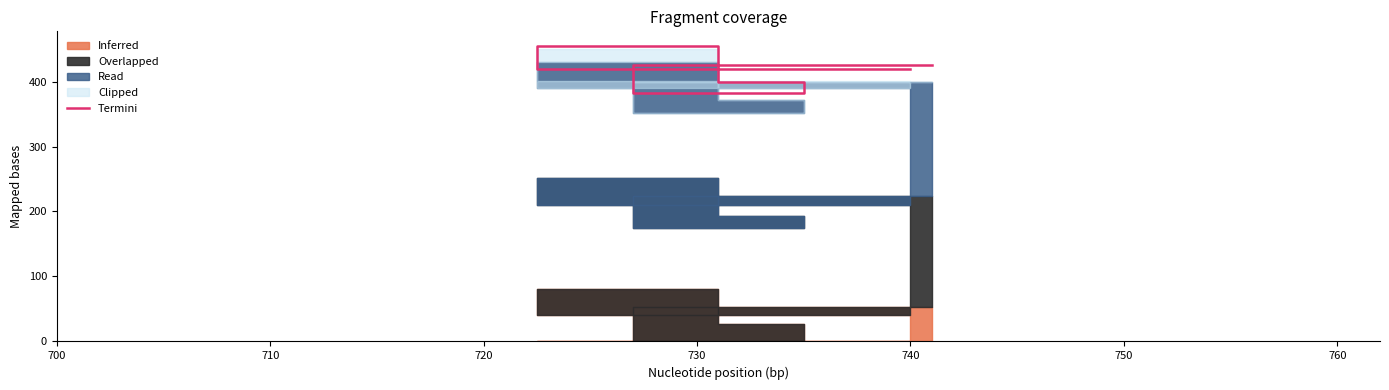

What is the change in value from 700 to 740?

+6.8